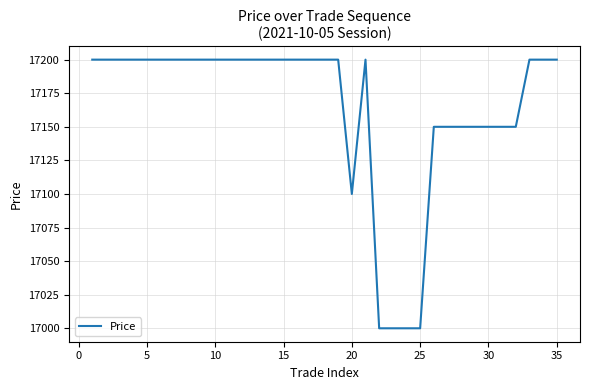

How many lines are shown in the chart?

1